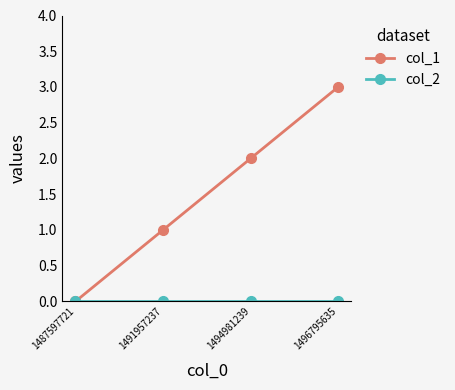

At which label is col_1 closest to 1?

1491957237